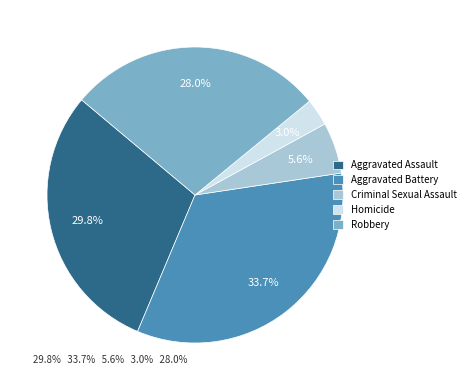

True or false: Criminal Sexual Assault accounts for 1% of the total.

False